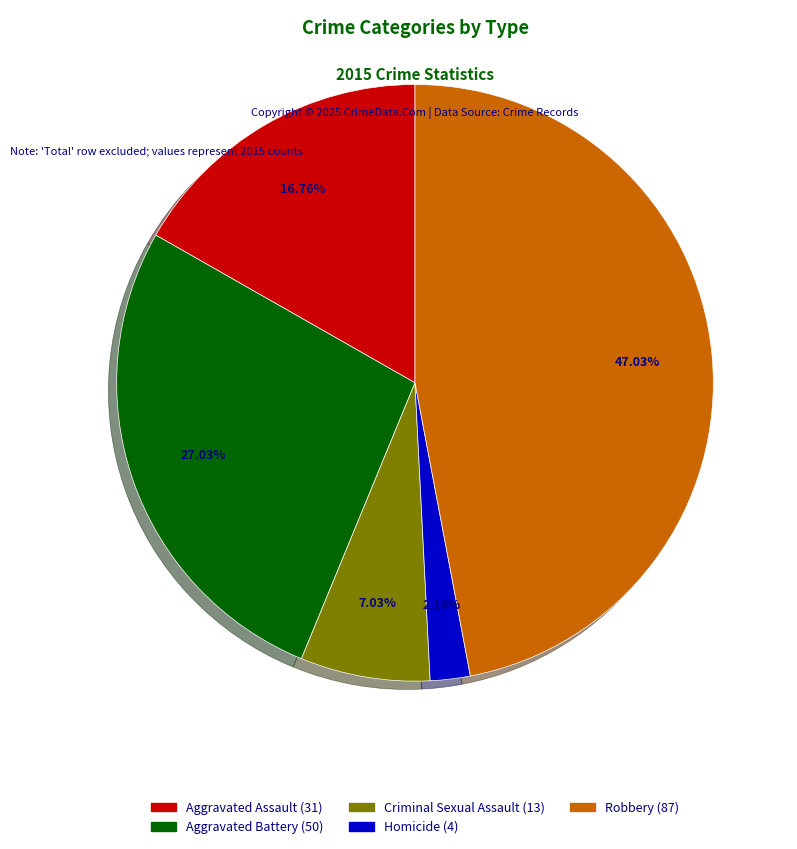

How many slices are in this pie chart?

5